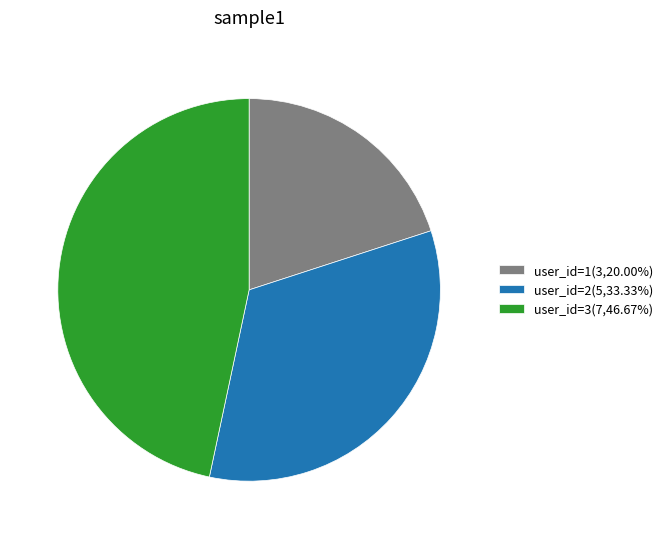

Is there any slice that represents more than half of the pie?

No